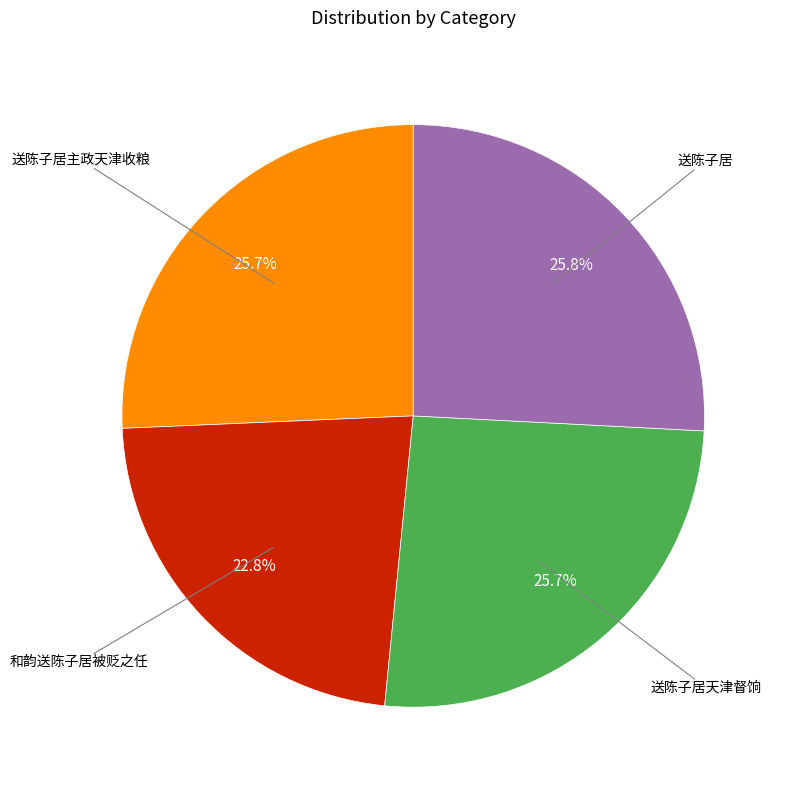

Is there any slice that represents more than half of the pie?

No